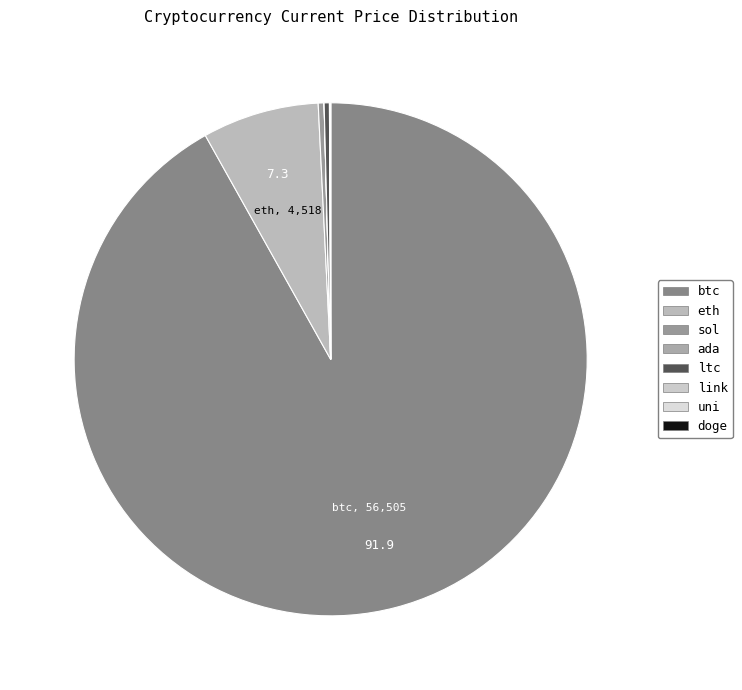

What is the largest slice in the pie chart?

btc